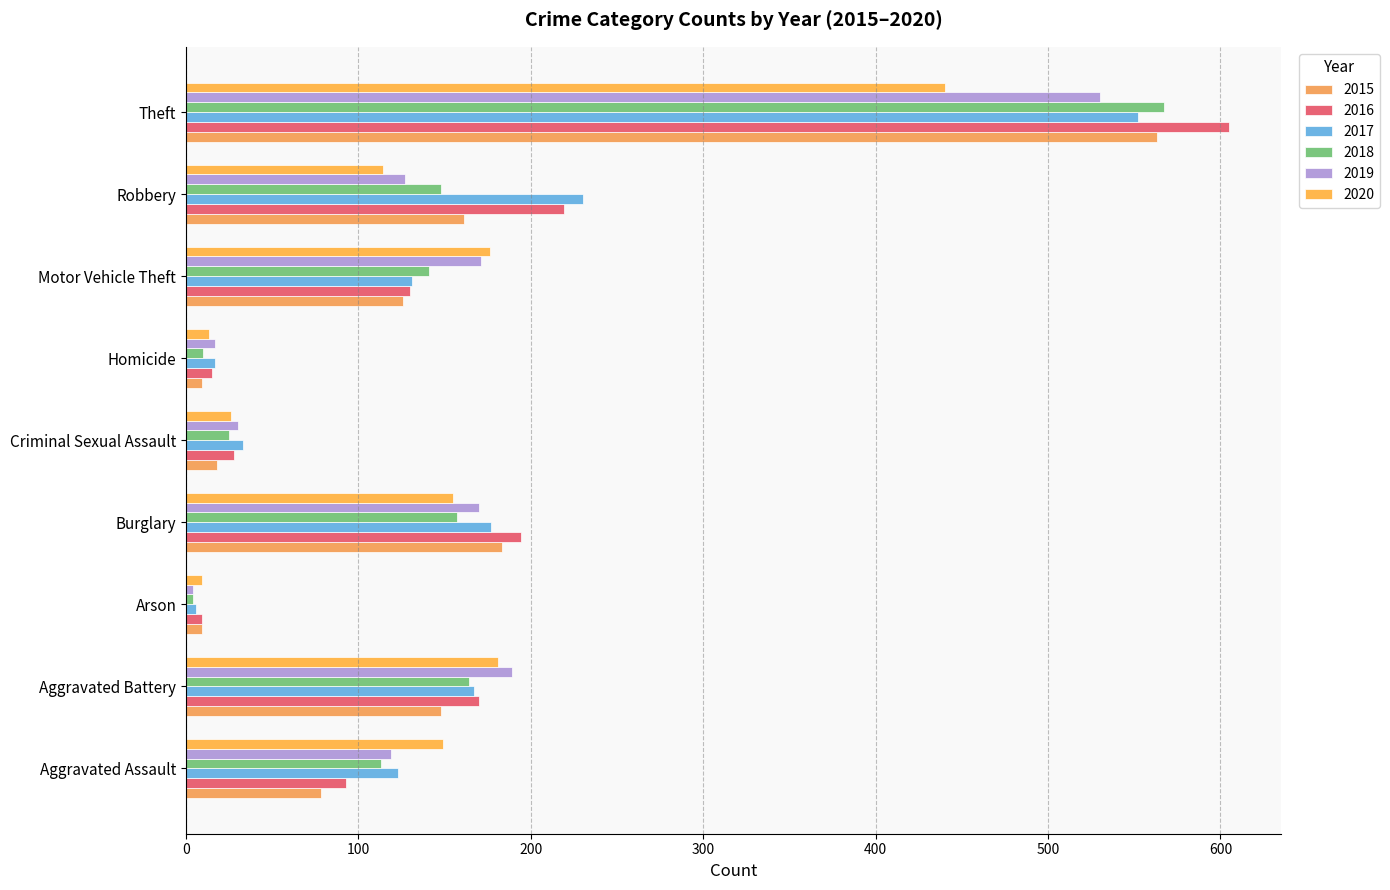

What are all the series names shown in the legend?

2015, 2016, 2017, 2018, 2019, 2020